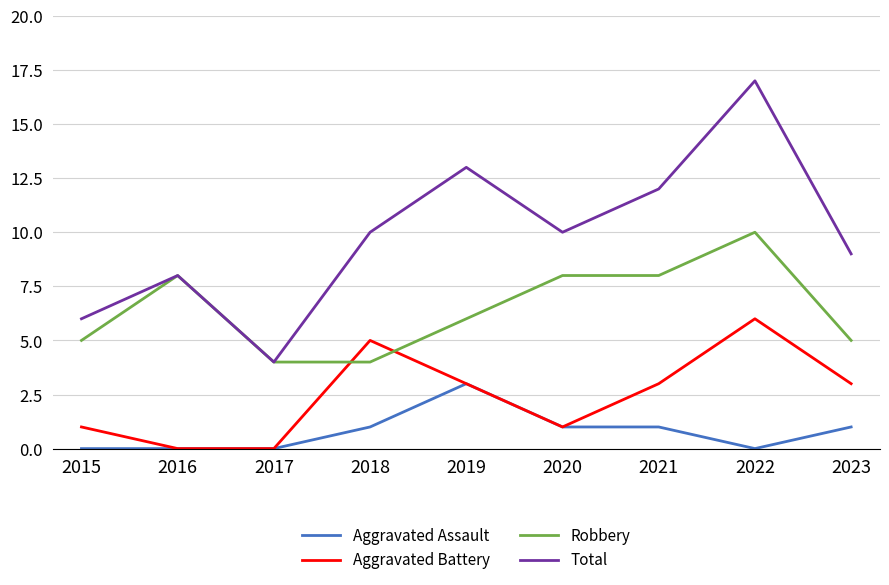

At which label does Aggravated Battery reach its peak?

2022